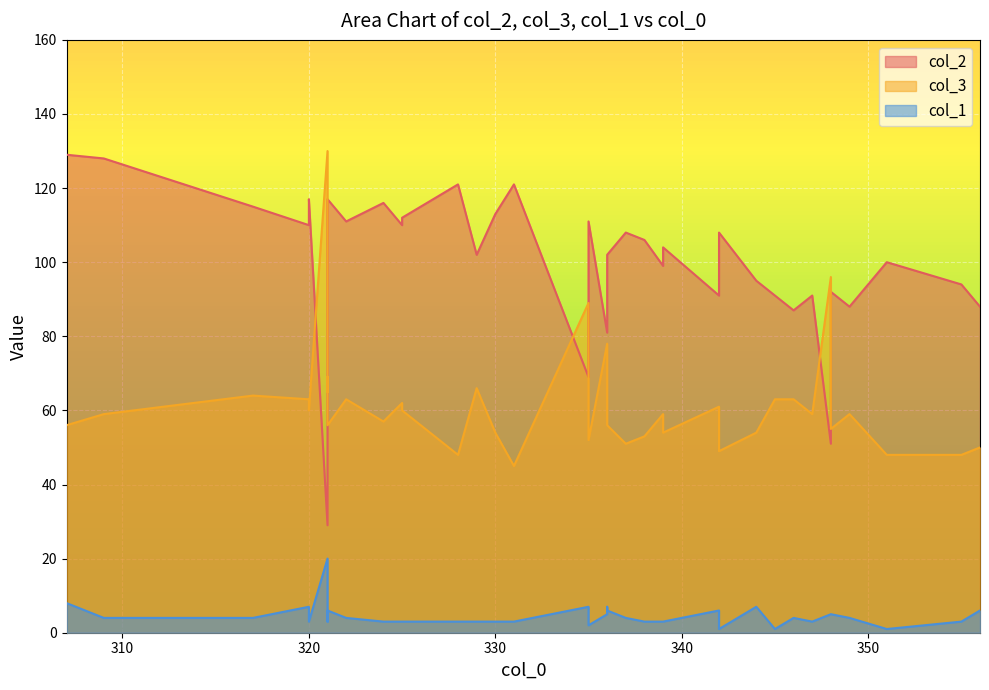

Does the chart display data point markers on the line(s)?

No